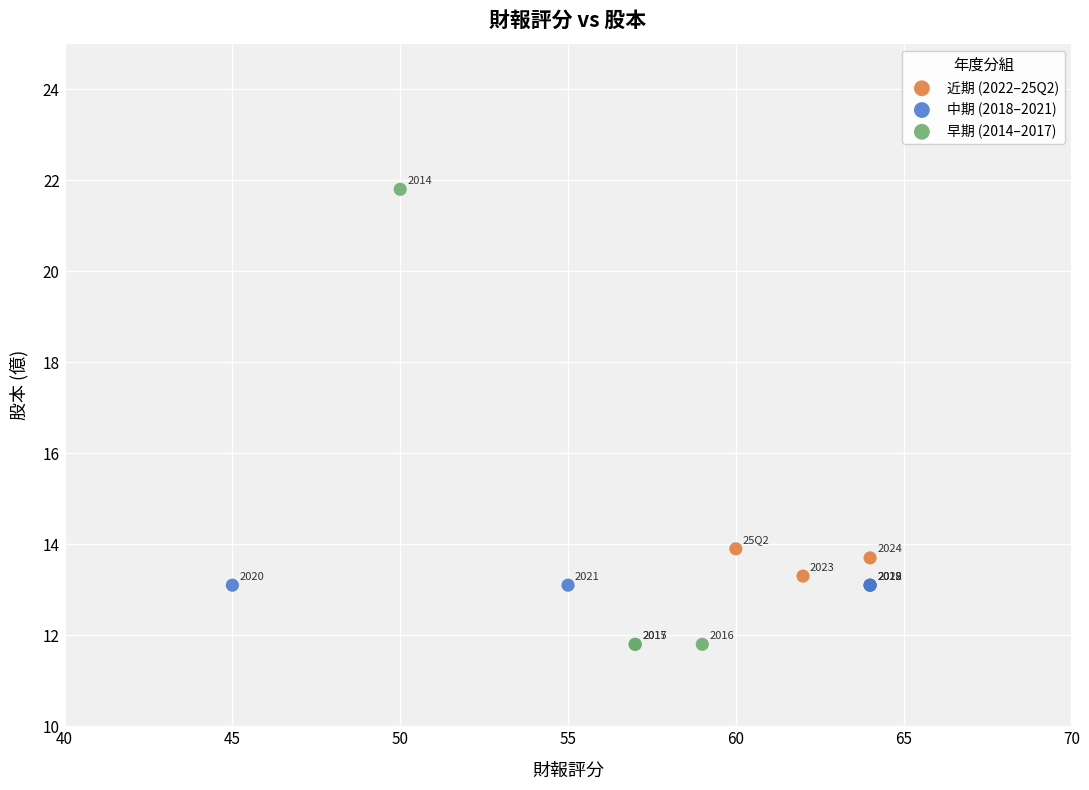

Which series contains the lowest Y value?

早期 (2014–2017)